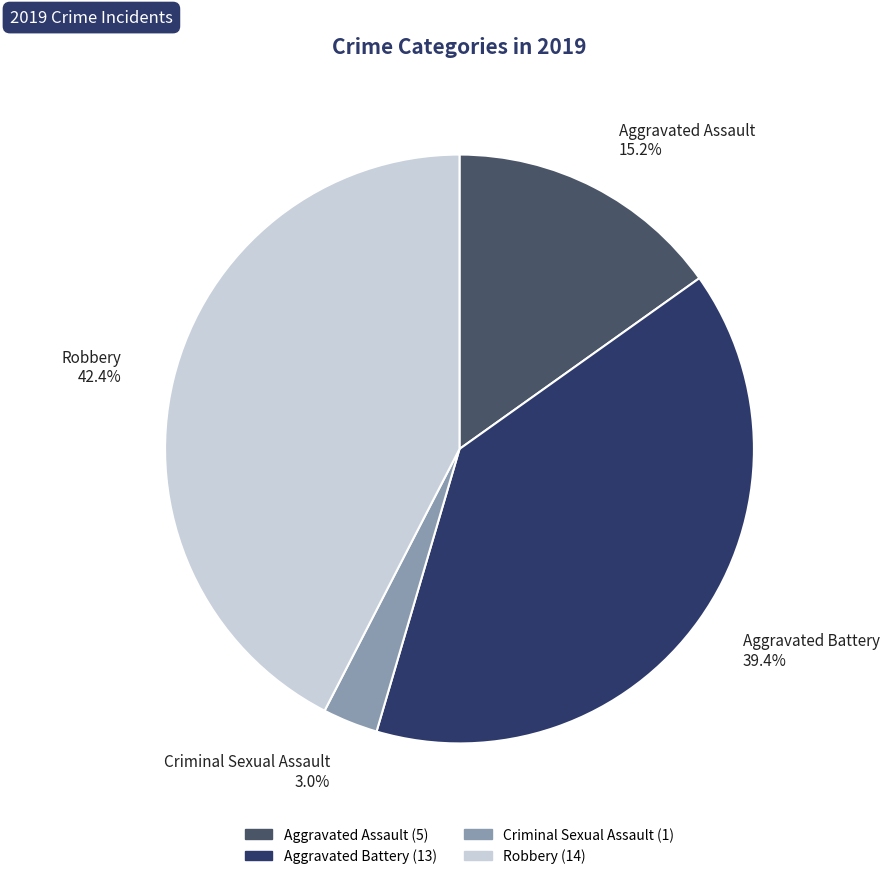

To the nearest percent, what is the average slice percentage?

25%